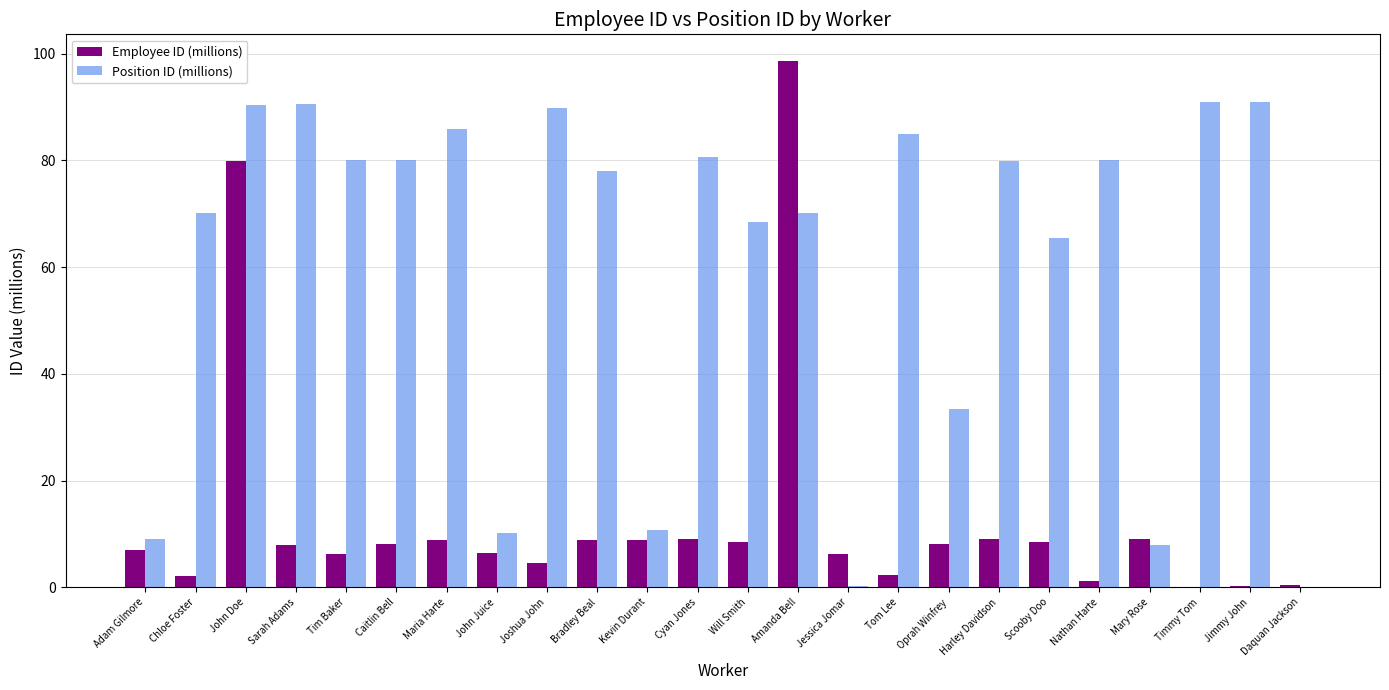

Where is Position ID (millions) nearest to the value 45?

Oprah Winfrey